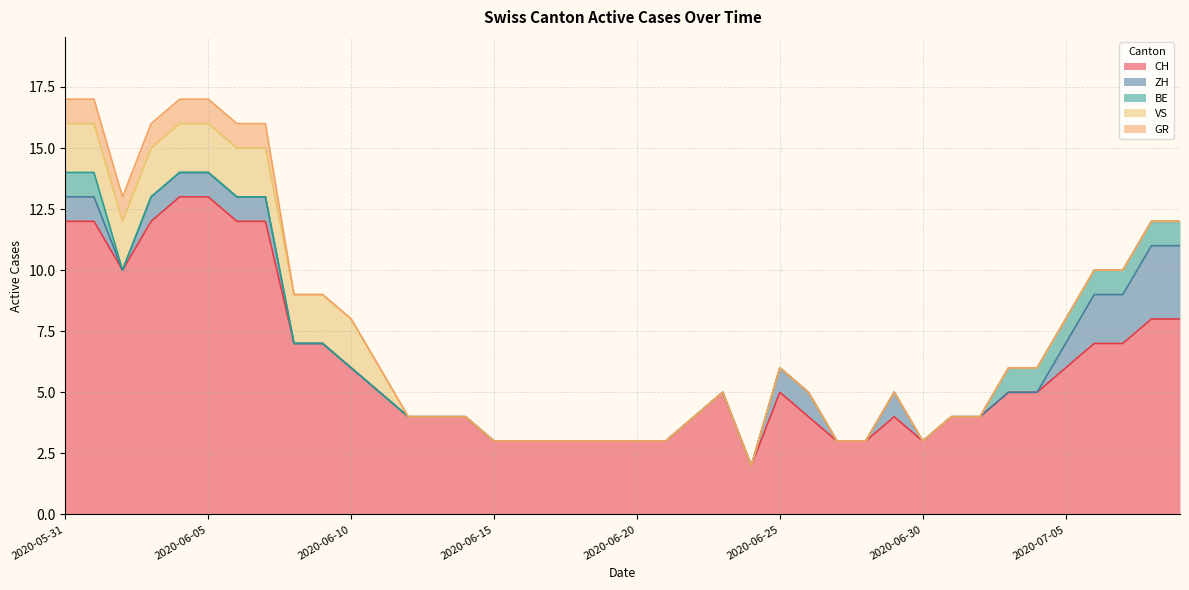

What is the maximum value shown in the chart?

13